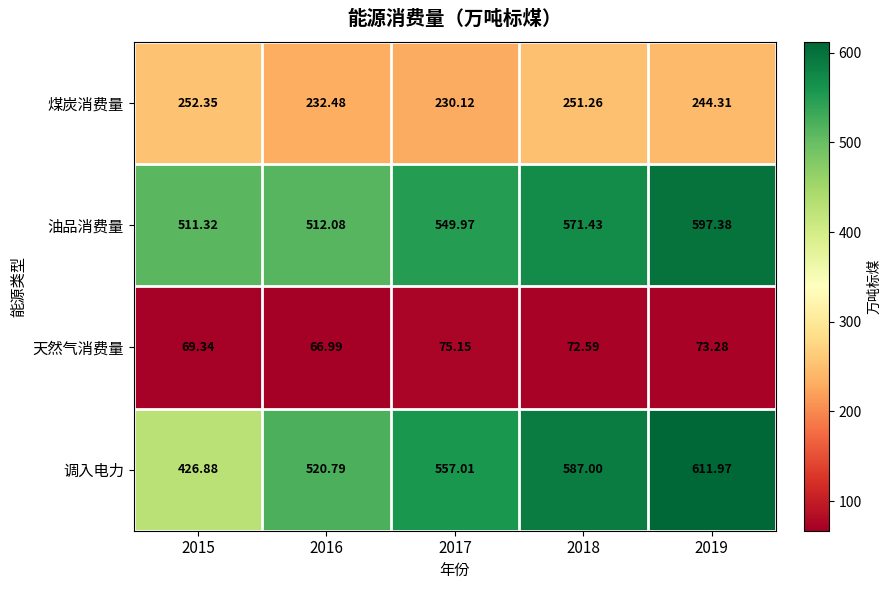

Is the value of 调入电力 at 2015 greater than the value of 煤炭消费量 at 2015?

Yes